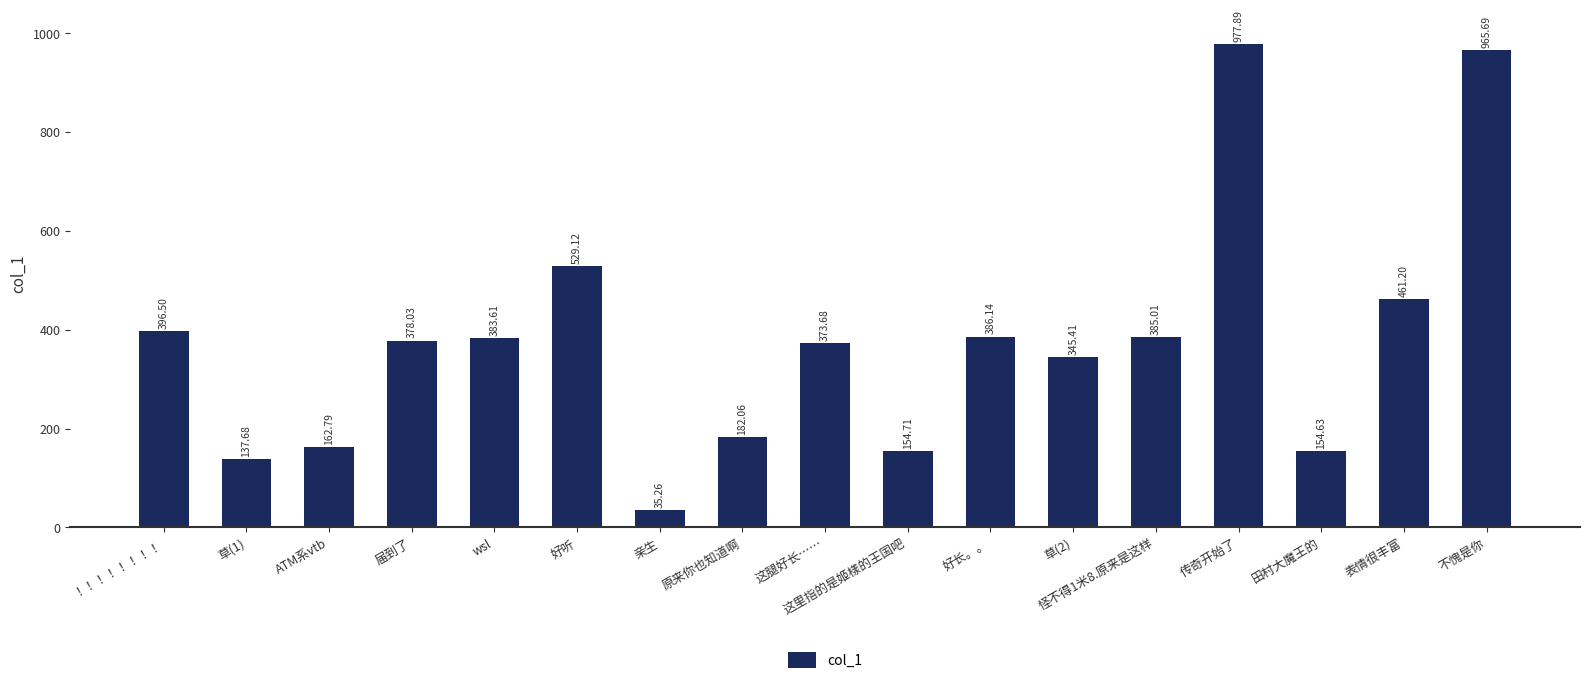

True or false: the data shows 276.2 at 原来你也知道啊.

False